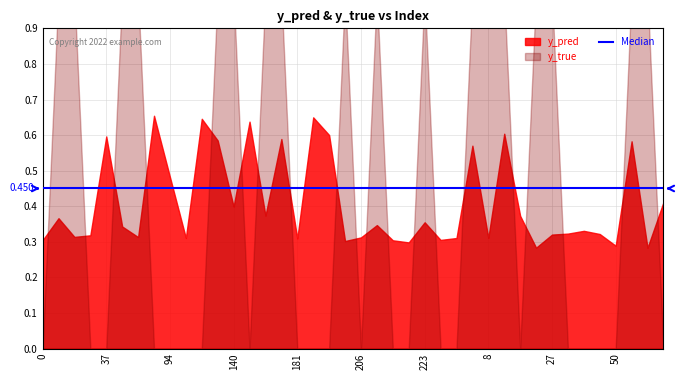

What are all the series names shown in the legend?

y_pred, y_true, median